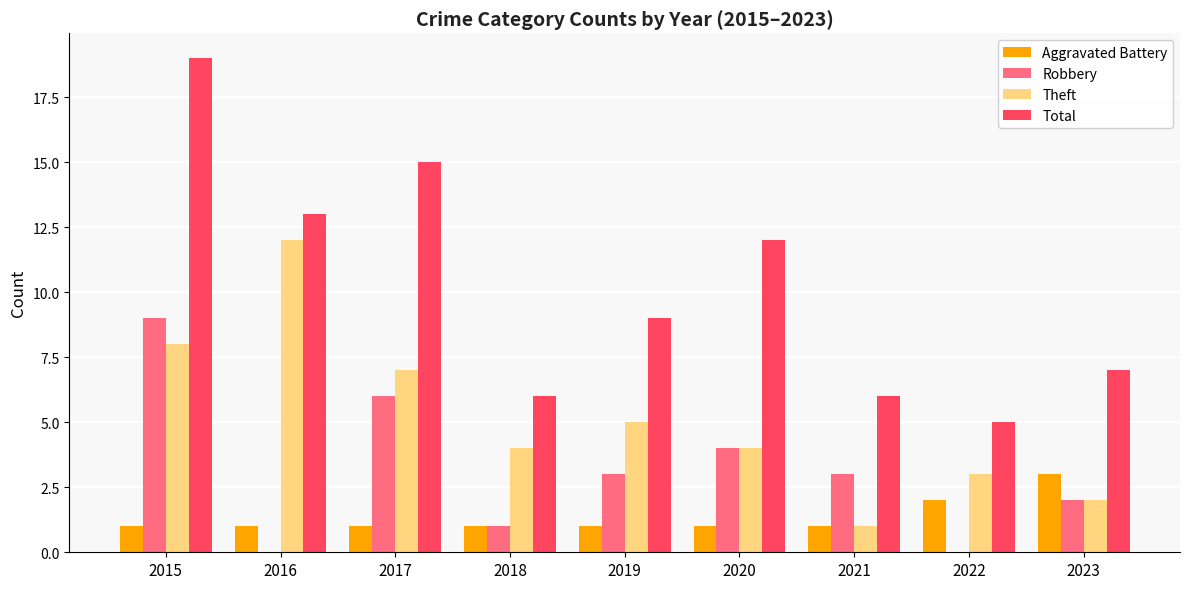

At which category does the chart reach its peak across all series?

2015